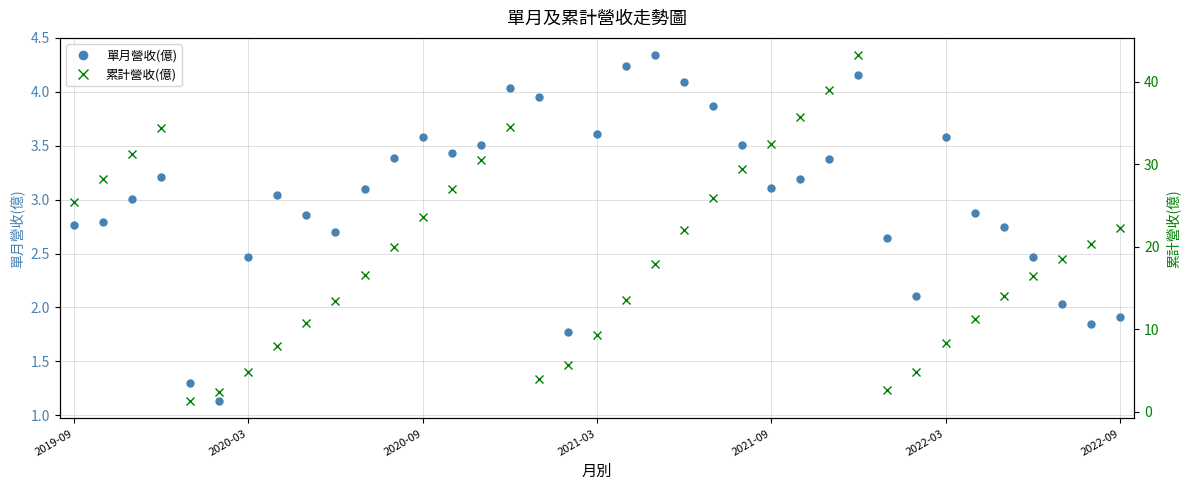

What is the sum of the 單月營收(億) values at 2020-03 and 9?

5.5